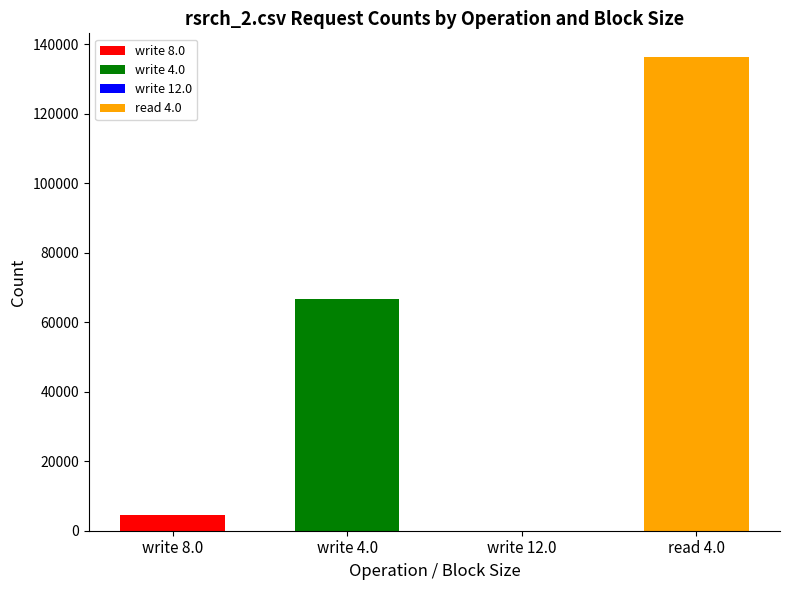

Which category has the highest value across all series?

read 4.0